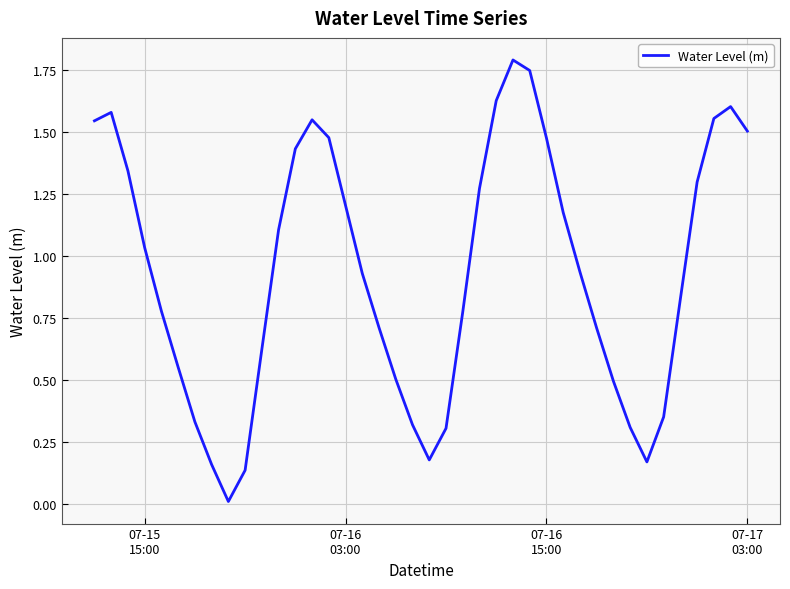

What is the maximum value shown in the chart?

1.8